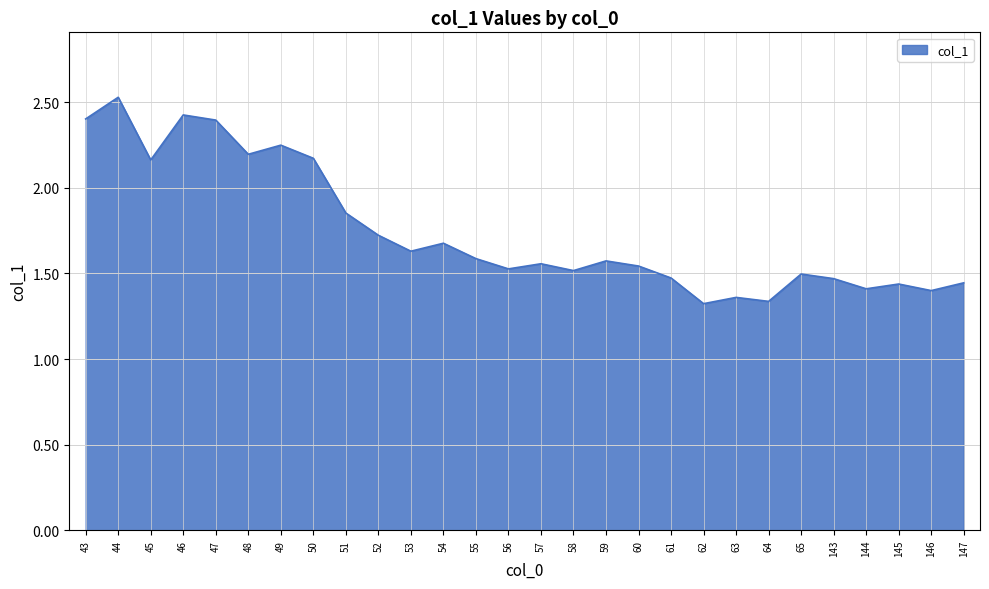

Between 59 and 143, which is larger?

59